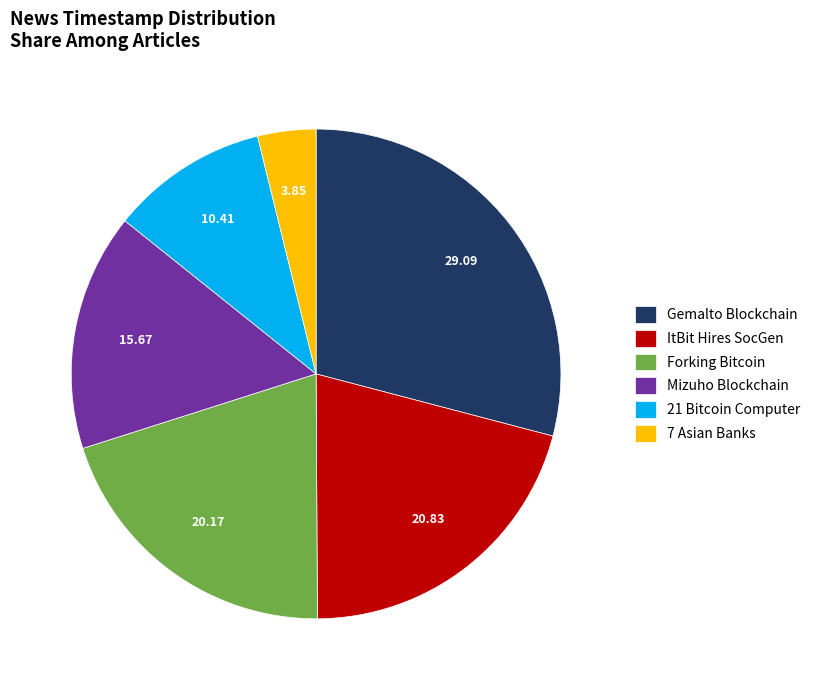

What is the smallest slice in the pie chart?

7 Asian Banks